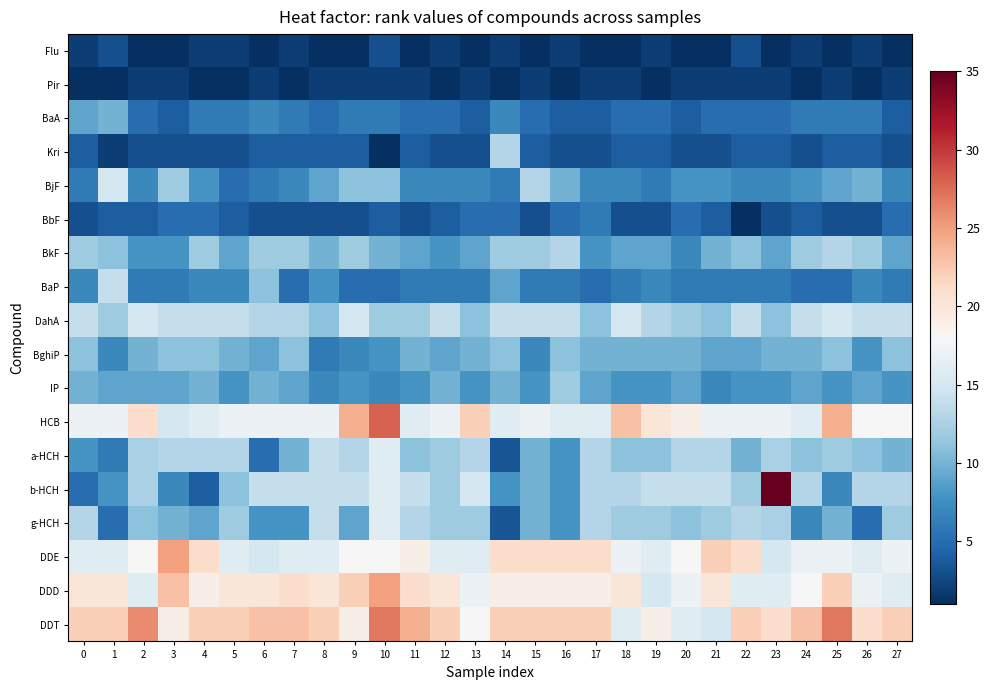

Reading left to right, extract all data points from this chart.

Flu: 0=2.0	1=3.0	2=1.0	3=1.0	4=2.0	5=2.0	6=1.0	7=2.0	8=1.0	9=1.0	10=3.0	11=1.0	12=2.0	13=1.0	14=2.0	15=1.0	16=2.0	17=1.0	18=1.0	19=2.0	20=1.0	21=1.0	22=3.0	23=1.0	24=2.0	25=1.0	26=2.0	27=1.0
Pir: 0=1.0	1=1.0	2=2.0	3=2.0	4=1.0	5=1.0	6=2.0	7=1.0	8=2.0	9=2.0	10=2.0	11=2.0	12=1.0	13=2.0	14=1.0	15=2.0	16=1.0	17=2.0	18=2.0	19=1.0	20=2.0	21=2.0	22=2.0	23=2.0	24=1.0	25=2.0	26=1.0	27=2.0
BaA: 0=9.0	1=10.0	2=5.0	3=4.0	4=6.0	5=6.0	6=7.0	7=6.0	8=5.0	9=6.0	10=6.0	11=5.0	12=5.0	13=4.0	14=7.0	15=5.0	16=4.0	17=4.0	18=5.0	19=5.0	20=4.0	21=5.0	22=5.0	23=5.0	24=6.0	25=6.0	26=6.0	27=4.0
Kri: 0=4.0	1=2.0	2=3.0	3=3.0	4=3.0	5=3.0	6=4.0	7=4.0	8=4.0	9=4.0	10=1.0	11=4.0	12=3.0	13=3.0	14=13.0	15=4.0	16=3.0	17=3.0	18=4.0	19=4.0	20=3.0	21=3.0	22=4.0	23=4.0	24=3.0	25=4.0	26=4.0	27=3.0
BjF: 0=6.0	1=15.0	2=7.0	3=12.0	4=8.0	5=5.0	6=6.0	7=7.0	8=9.0	9=11.0	10=11.0	11=7.0	12=7.0	13=7.0	14=6.0	15=13.0	16=10.0	17=7.0	18=7.0	19=6.0	20=8.0	21=8.0	22=7.0	23=7.0	24=8.0	25=9.0	26=10.0	27=7.0
BbF: 0=3.0	1=4.0	2=4.0	3=5.0	4=5.0	5=4.0	6=3.0	7=3.0	8=3.0	9=3.0	10=4.0	11=3.0	12=4.0	13=5.0	14=5.0	15=3.0	16=5.0	17=6.0	18=3.0	19=3.0	20=5.0	21=4.0	22=1.0	23=3.0	24=4.0	25=3.0	26=3.0	27=5.0
BkF: 0=12.0	1=11.0	2=8.0	3=8.0	4=12.0	5=9.0	6=12.0	7=12.0	8=10.0	9=12.0	10=10.0	11=9.0	12=8.0	13=9.0	14=12.0	15=12.0	16=13.0	17=8.0	18=9.0	19=9.0	20=7.0	21=10.0	22=11.0	23=9.0	24=12.0	25=13.0	26=12.0	27=9.0
BaP: 0=7.0	1=14.0	2=6.0	3=6.0	4=7.0	5=7.0	6=11.0	7=5.0	8=8.0	9=5.0	10=5.0	11=6.0	12=6.0	13=6.0	14=9.0	15=6.0	16=6.0	17=5.0	18=6.0	19=7.0	20=6.0	21=6.0	22=6.0	23=6.0	24=5.0	25=5.0	26=7.0	27=6.0
DahA: 0=14.0	1=12.0	2=15.0	3=14.0	4=14.0	5=14.0	6=13.0	7=13.0	8=11.0	9=15.0	10=12.0	11=12.0	12=14.0	13=11.0	14=14.0	15=14.0	16=14.0	17=11.0	18=15.0	19=13.0	20=12.0	21=11.0	22=14.0	23=11.0	24=14.0	25=15.0	26=14.0	27=14.0
BghiP: 0=11.0	1=7.0	2=10.0	3=11.0	4=11.0	5=10.0	6=9.0	7=11.0	8=6.0	9=7.0	10=8.0	11=10.0	12=9.0	13=10.0	14=11.0	15=7.0	16=11.0	17=10.0	18=10.0	19=10.0	20=10.0	21=9.0	22=9.0	23=10.0	24=10.0	25=11.0	26=8.0	27=11.0
IP: 0=10.0	1=9.0	2=9.0	3=9.0	4=10.0	5=8.0	6=10.0	7=9.0	8=7.0	9=8.0	10=7.0	11=8.0	12=10.0	13=8.0	14=10.0	15=8.0	16=12.0	17=9.0	18=8.0	19=8.0	20=9.0	21=7.0	22=8.0	23=8.0	24=9.0	25=8.0	26=9.0	27=8.0
HCB: 0=17.0	1=17.0	2=21.0	3=15.0	4=16.0	5=17.0	6=17.0	7=17.0	8=17.0	9=24.0	10=28.0	11=16.0	12=17.0	13=22.0	14=16.0	15=17.0	16=16.0	17=16.0	18=23.0	19=20.0	20=19.0	21=17.0	22=17.0	23=17.0	24=16.0	25=24.0	26=18.0	27=18.0
a-HCH: 0=8.0	1=6.0	2=12.5	3=13.0	4=13.0	5=13.0	6=5.0	7=10.0	8=14.0	9=13.0	10=16.0	11=11.0	12=12.0	13=13.0	14=3.5	15=10.0	16=8.0	17=13.0	18=11.0	19=11.0	20=13.0	21=13.0	22=10.0	23=12.5	24=11.0	25=12.0	26=11.0	27=10.0
b-HCH: 0=5.0	1=8.0	2=12.5	3=7.0	4=4.0	5=11.0	6=14.0	7=14.0	8=14.0	9=14.0	10=16.0	11=14.0	12=12.0	13=15.0	14=8.0	15=10.0	16=8.0	17=13.0	18=13.0	19=14.0	20=14.0	21=14.0	22=12.0	23=35.0	24=13.0	25=7.0	26=13.0	27=13.0
g-HCH: 0=13.0	1=5.0	2=11.0	3=10.0	4=9.0	5=12.0	6=8.0	7=8.0	8=14.0	9=9.0	10=16.0	11=13.0	12=12.0	13=12.0	14=3.5	15=10.0	16=8.0	17=13.0	18=12.0	19=12.0	20=11.0	21=12.0	22=13.0	23=12.5	24=7.0	25=10.0	26=5.0	27=12.0
DDE: 0=16.0	1=16.0	2=18.0	3=25.0	4=21.0	5=16.0	6=15.0	7=16.0	8=16.0	9=18.0	10=18.0	11=19.0	12=16.0	13=16.0	14=21.0	15=21.0	16=21.0	17=21.0	18=17.0	19=16.0	20=18.0	21=22.0	22=21.0	23=15.0	24=17.0	25=17.0	26=16.0	27=17.0
DDD: 0=20.0	1=20.0	2=16.0	3=23.0	4=19.0	5=20.0	6=20.0	7=21.0	8=20.0	9=22.0	10=25.0	11=21.0	12=20.0	13=17.0	14=19.0	15=19.0	16=19.0	17=19.0	18=20.0	19=15.0	20=17.0	21=20.0	22=16.0	23=16.0	24=18.0	25=22.0	26=17.0	27=16.0
DDT: 0=22.0	1=22.0	2=26.0	3=19.0	4=22.0	5=22.0	6=23.0	7=23.0	8=22.0	9=19.0	10=27.0	11=24.0	12=22.0	13=18.0	14=22.0	15=22.0	16=22.0	17=22.0	18=16.0	19=19.0	20=16.0	21=15.0	22=22.0	23=21.0	24=23.0	25=27.0	26=21.0	27=22.0